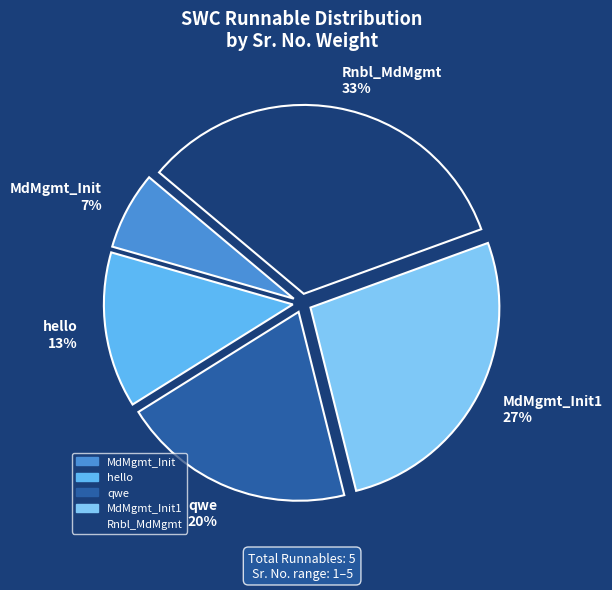

Combined, do Rnbl_MdMgmt and hello account for over 50%?

No